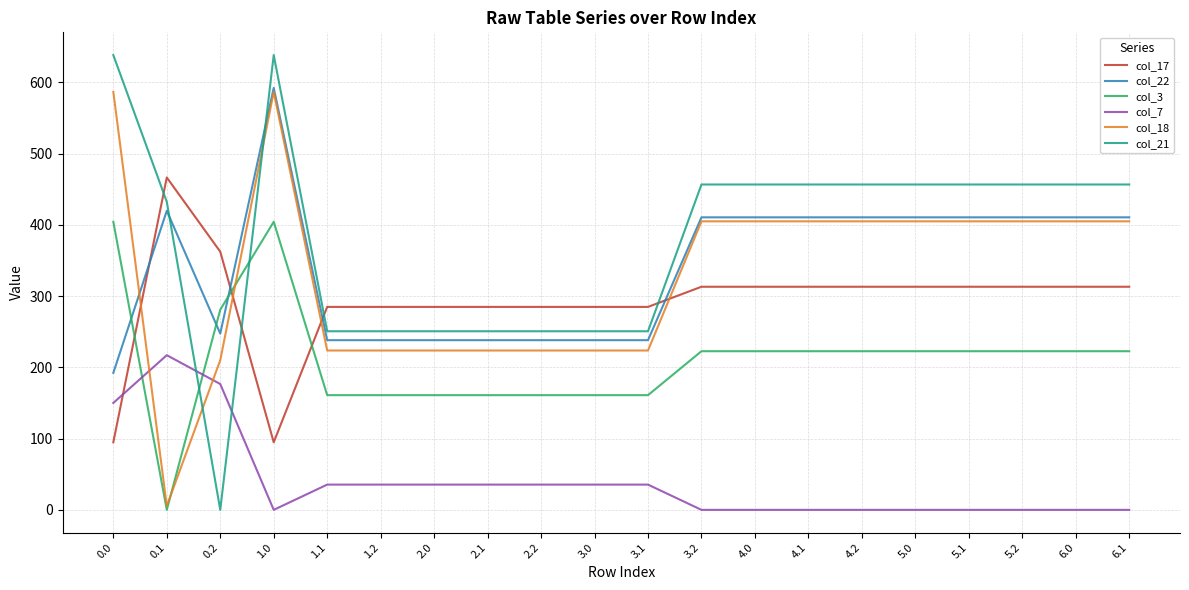

The value of col_22 at 1.1 is 383.7. True or false?

False